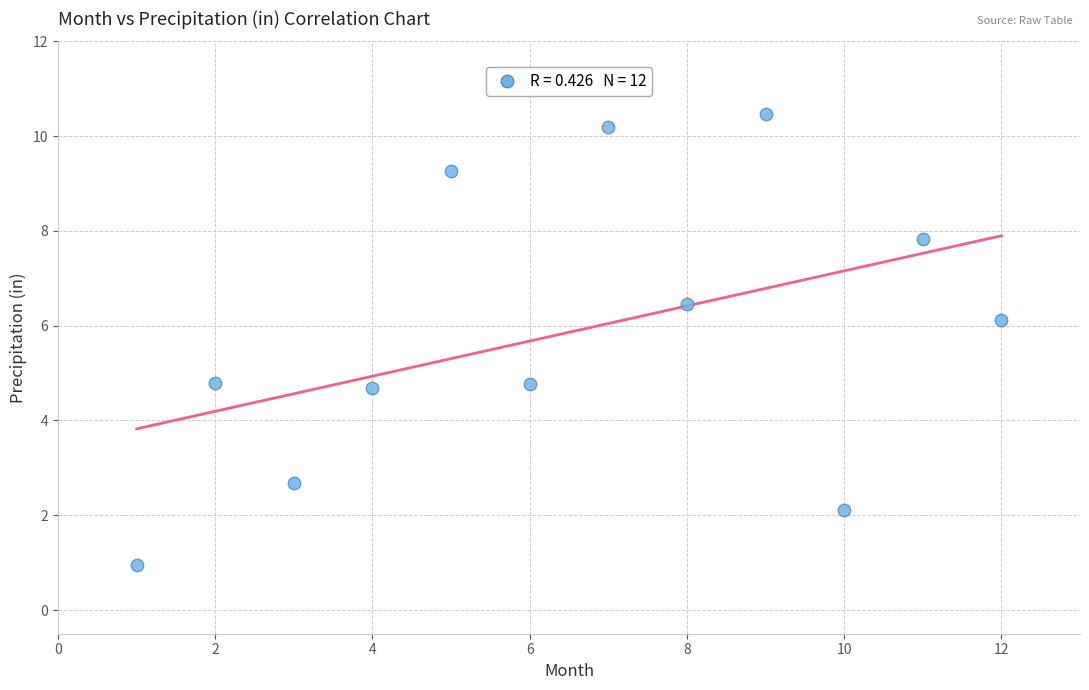

What is the average X value?

6.5